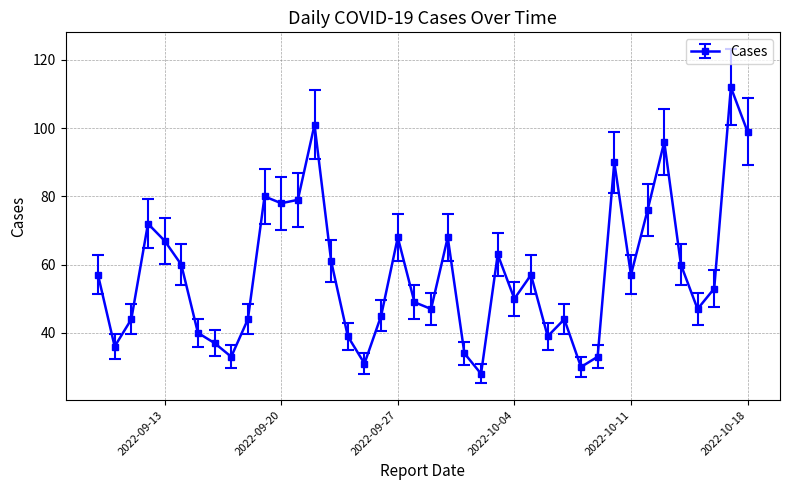

What is the average value?

58